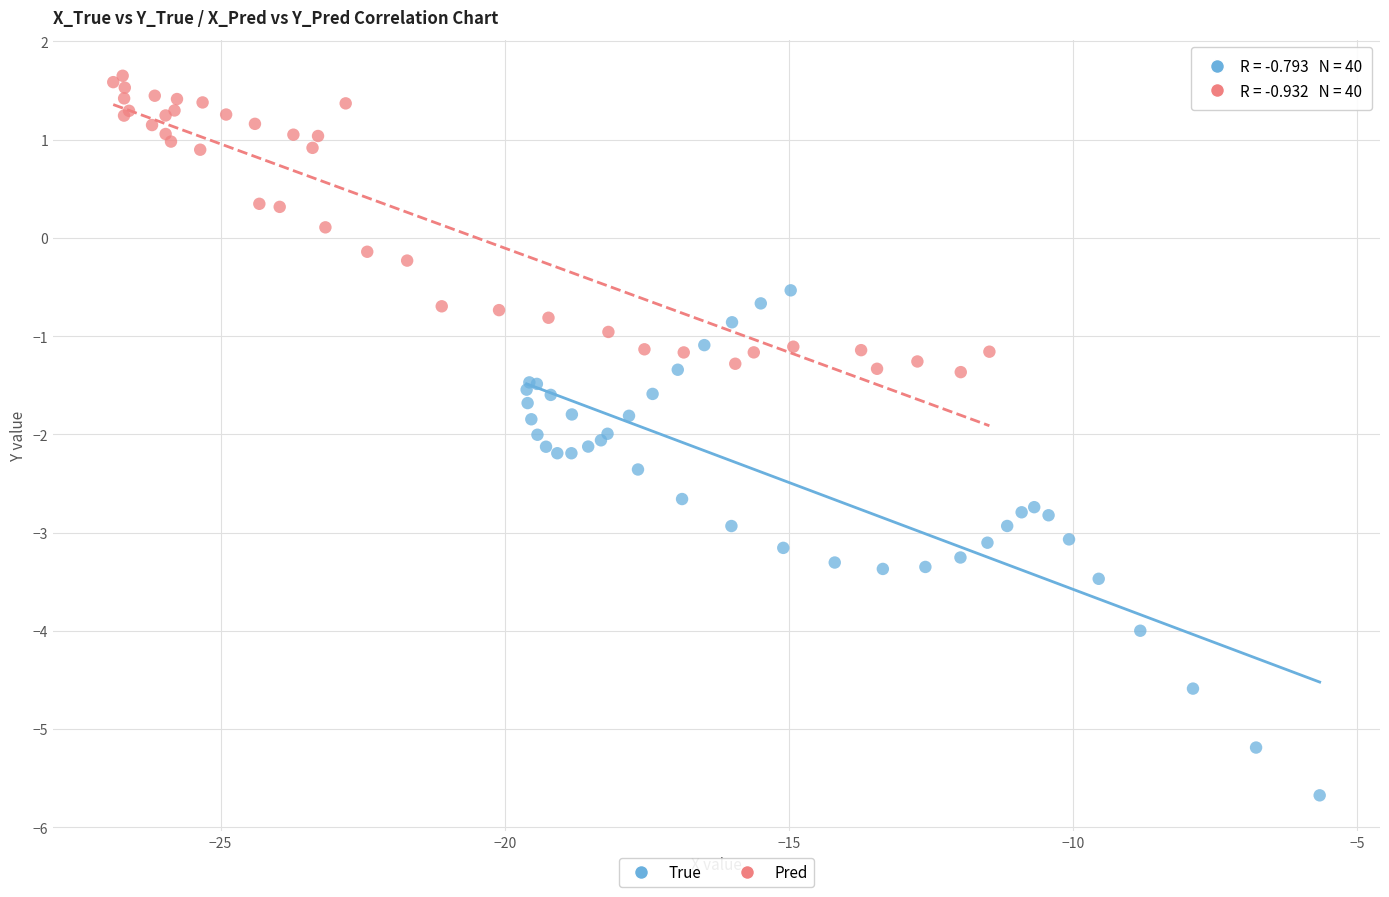

Which series contains the highest Y value?

Pred